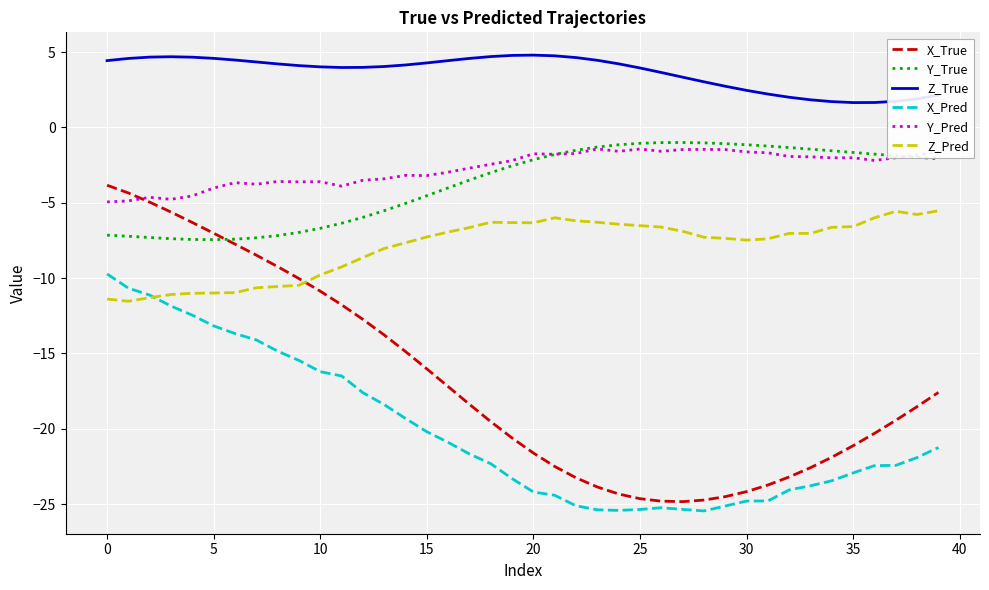

After their last crossing, which series has the higher values: X_True or Y_True?

Y_True